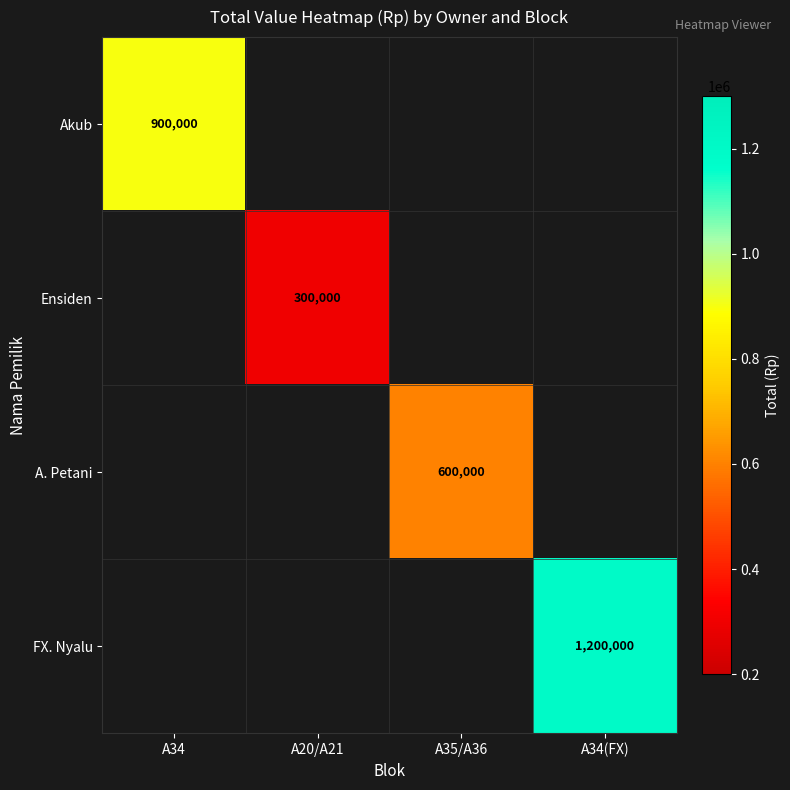

Is the value of FX. Nyalu at A34(FX) greater than the value of Akub at A34?

Yes